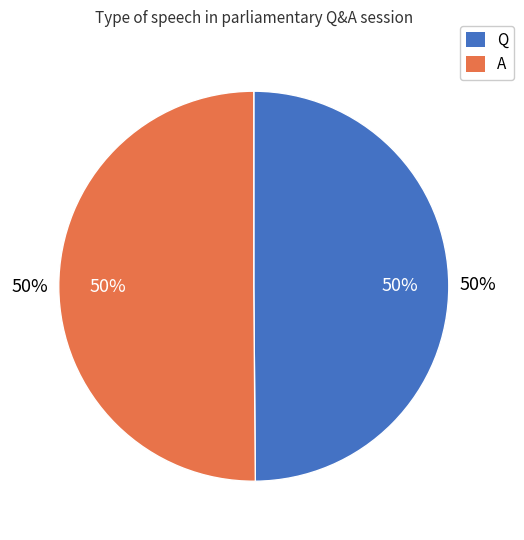

Rank the categories by value from highest to lowest.

A, Q